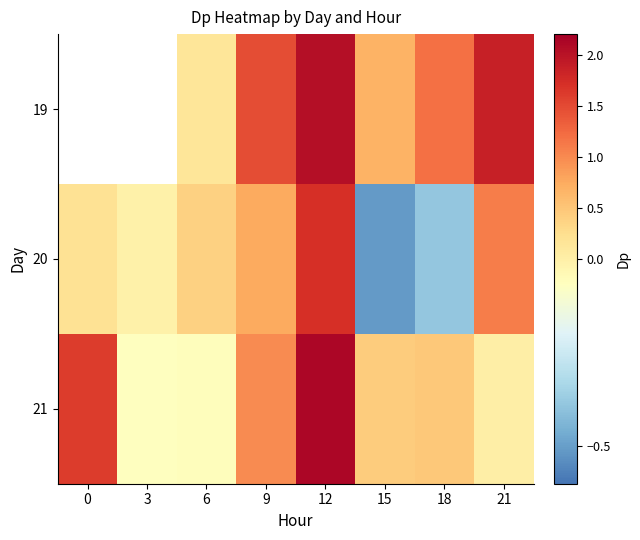

Between 3 and 21, which is larger?

21